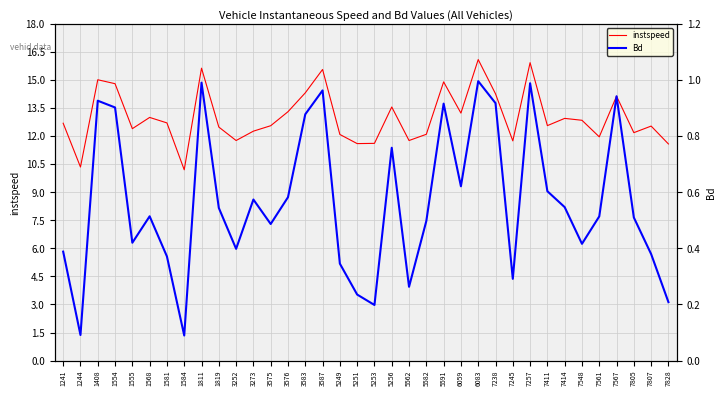

Which series changed the most between 1581 and 3575?

instspeed